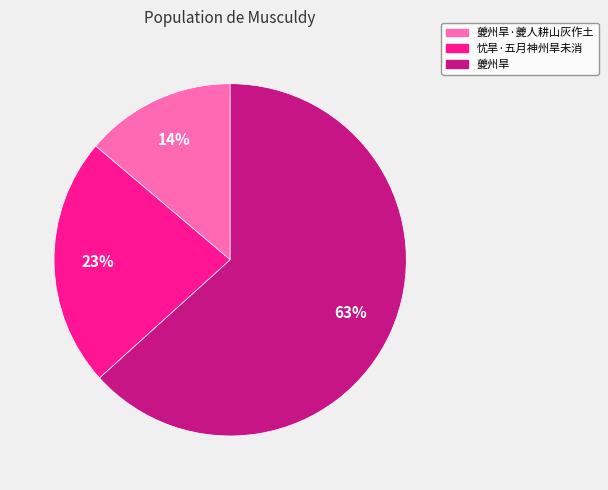

Which slice is the largest?

夔州旱